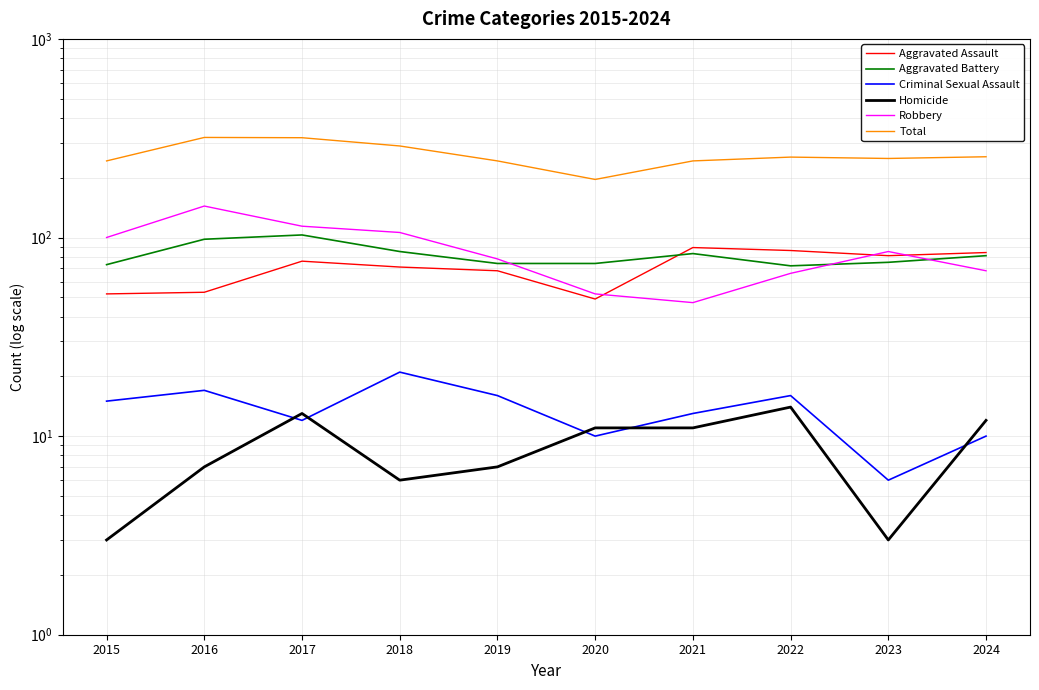

How many data points does each series have?

10